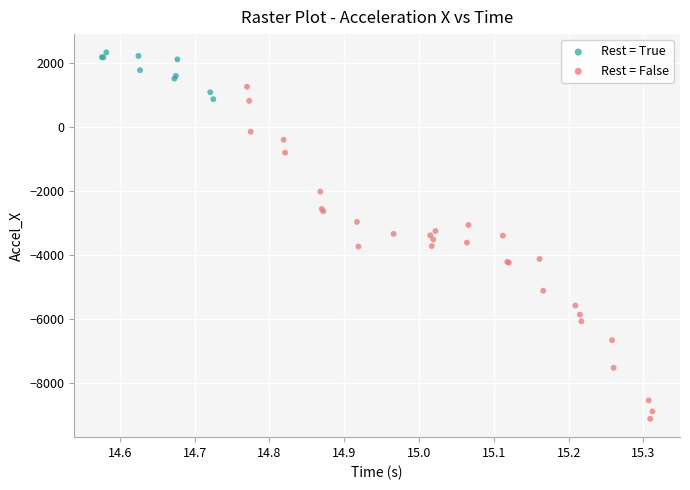

What are all the series names shown in the legend?

Rest = True, Rest = False